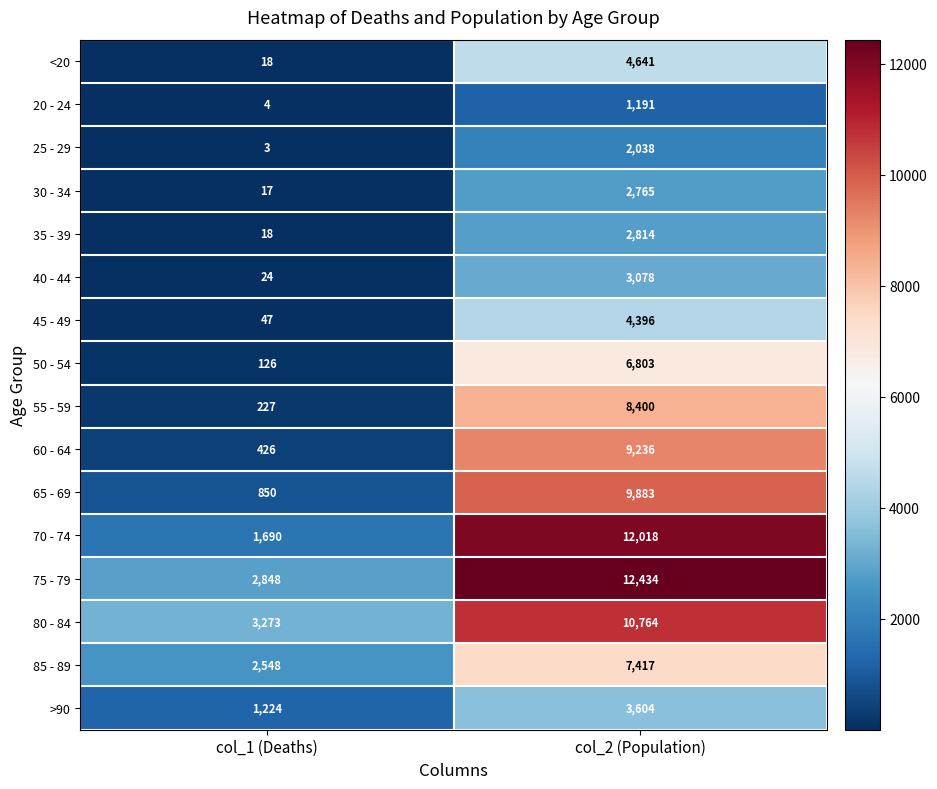

What is the maximum value shown in the chart?

12434